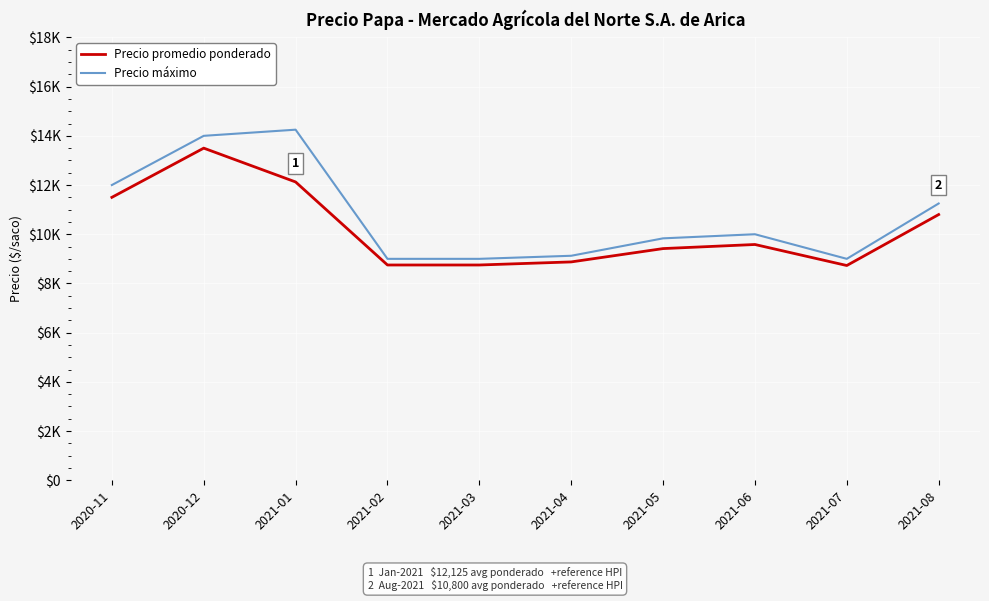

List the labels in order of Precio máximo value, smallest first.

2021-02, 2021-03, 2021-07, 2021-04, 2021-05, 2021-06, 2021-08, 2020-11, 2020-12, 2021-01